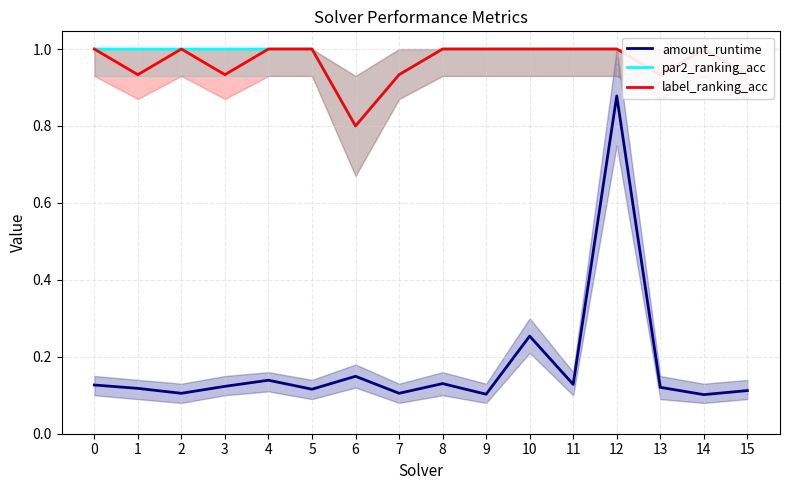

How many data points in par2_ranking_acc are less than 1?

4